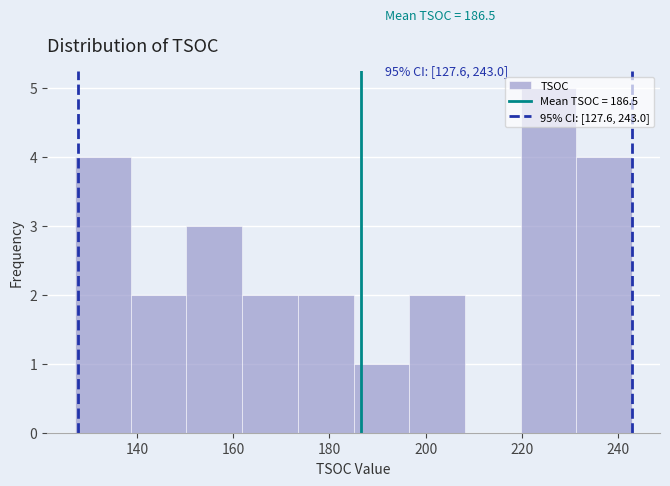

Which range on the x-axis has the tallest bar?

219.8 to 231.4